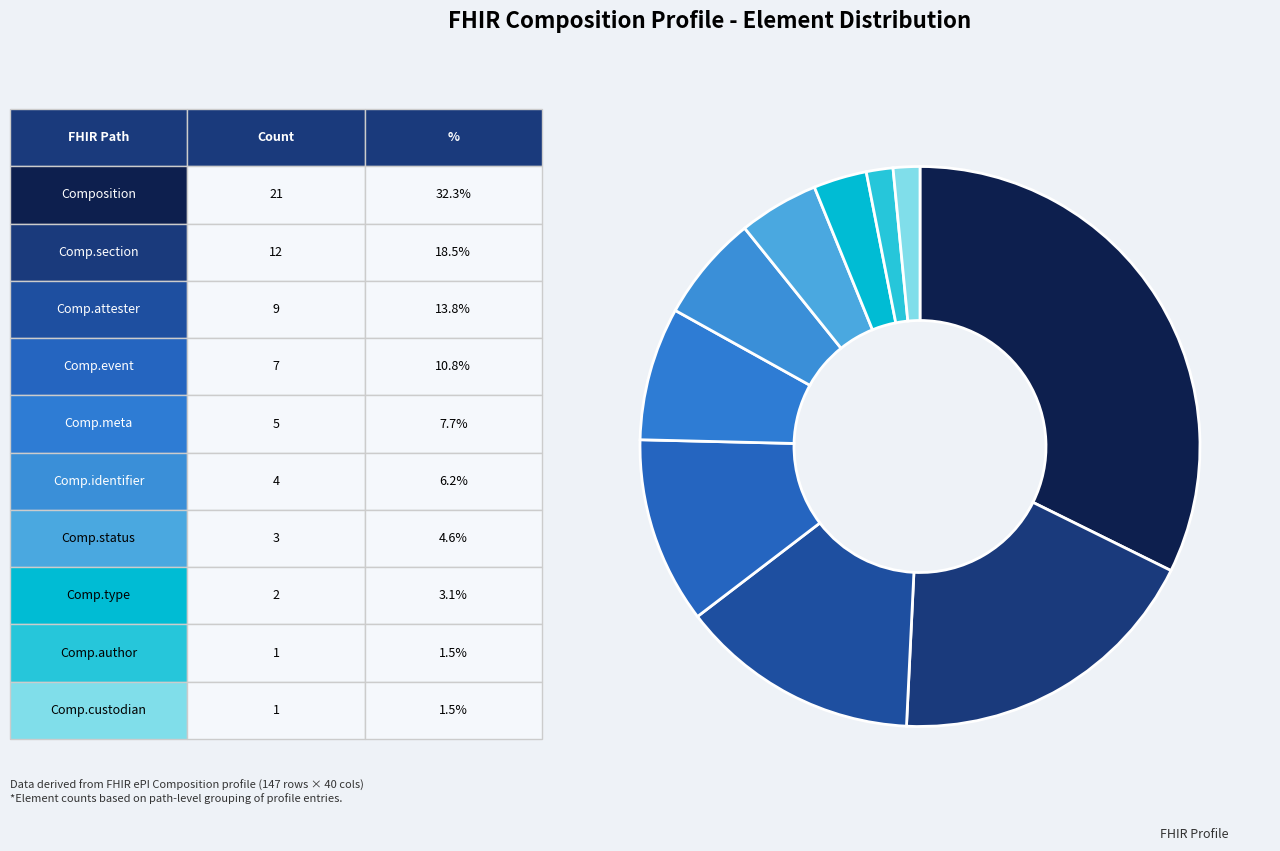

How many segments does this pie chart have?

10